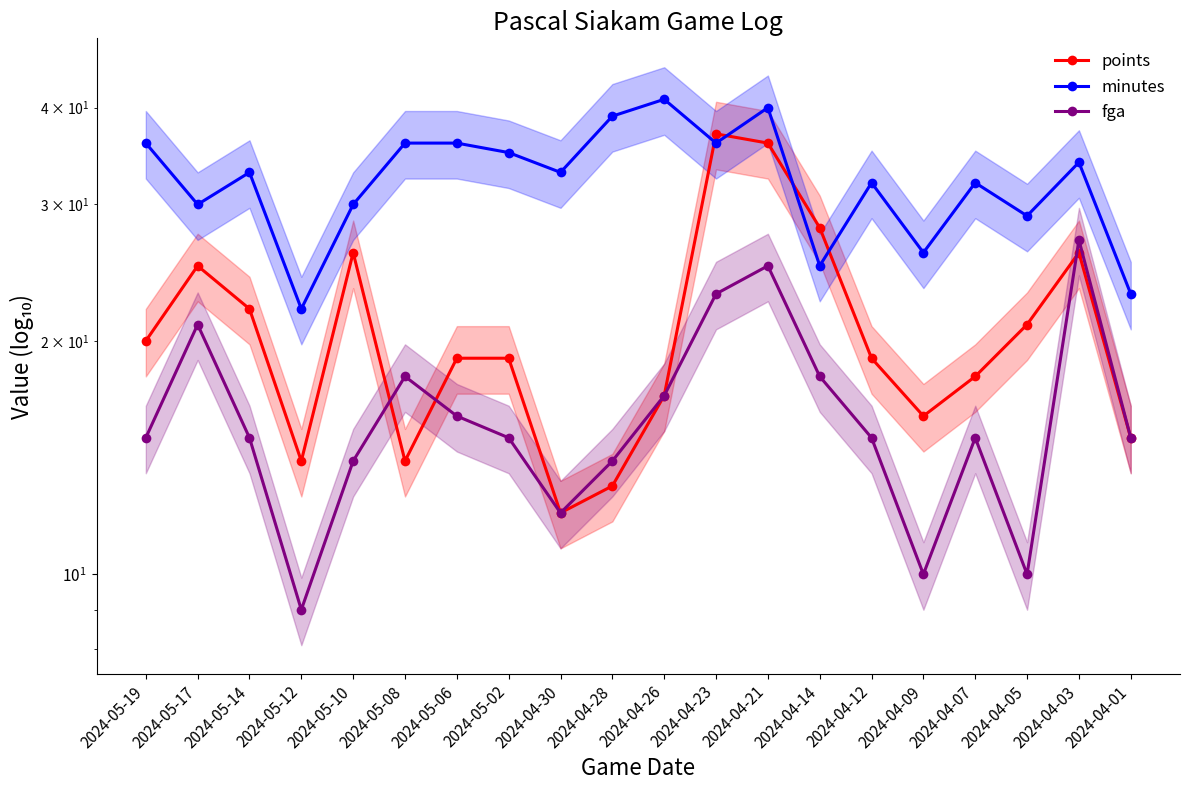

What is the label of the 10th point from the left?

2024-04-28